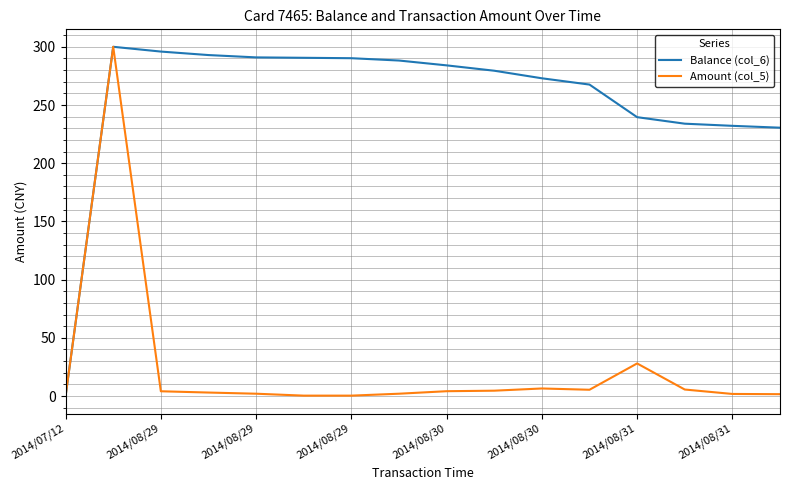

Which series has the largest total across all categories?

Balance (col_6)